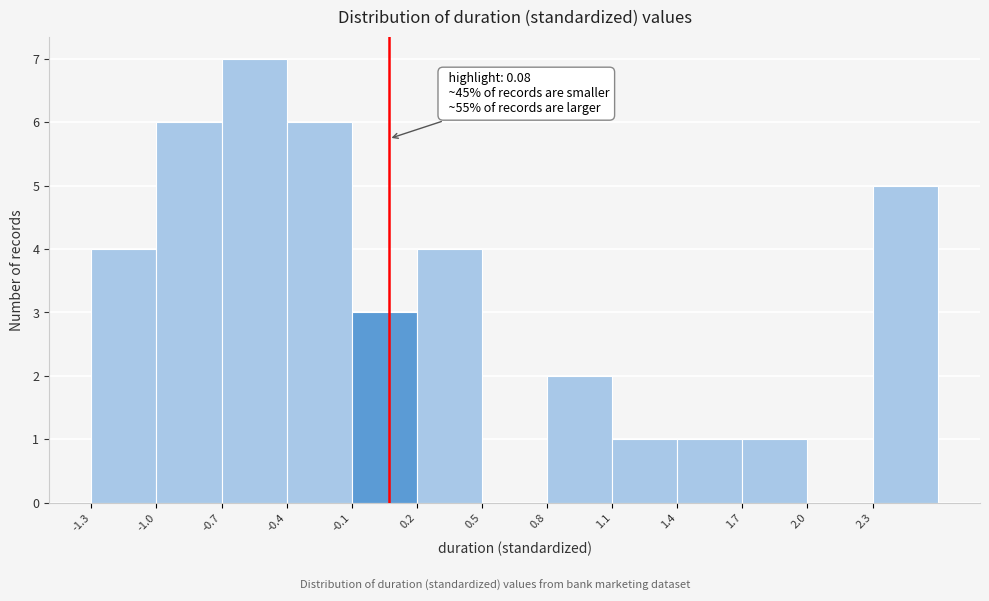

Which range on the x-axis has the tallest bar?

-0.7 to -0.4